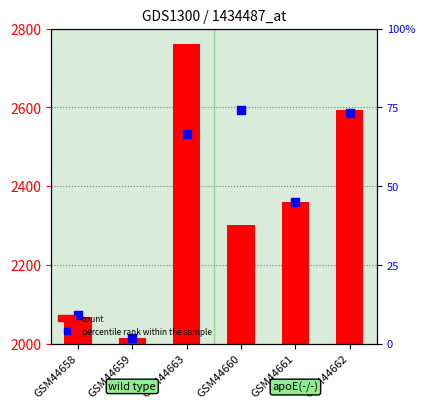

At how many categories does at least one series exceed 2570?

2